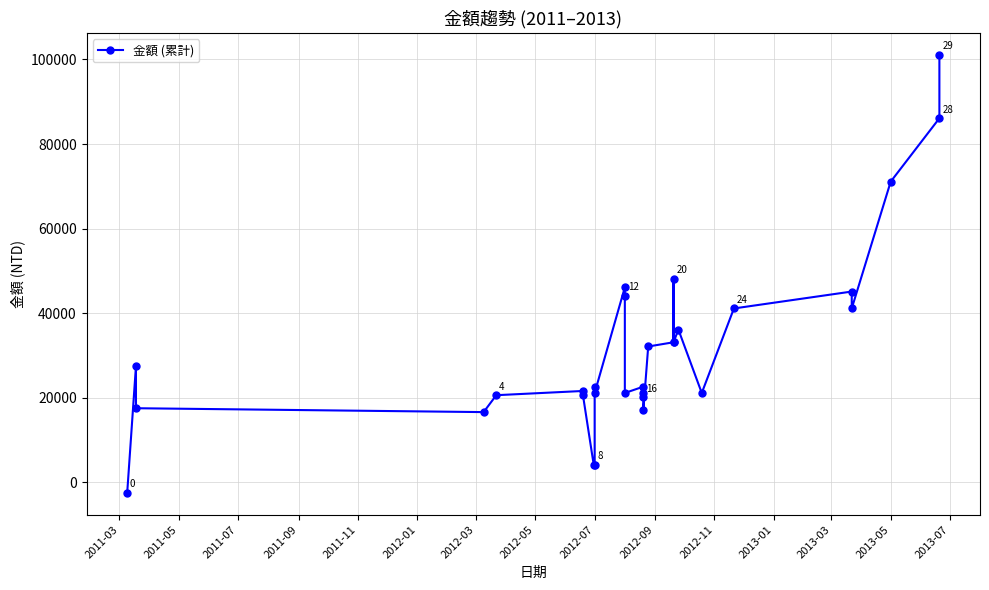

Which label corresponds to the smallest value in the chart?

2011-03